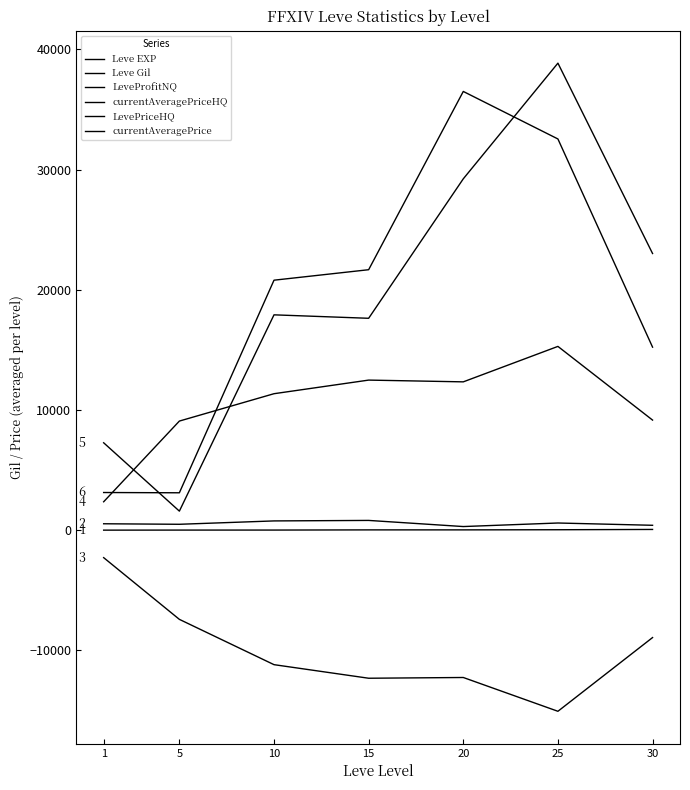

What is the average value of the Leve Gil series?

556.9